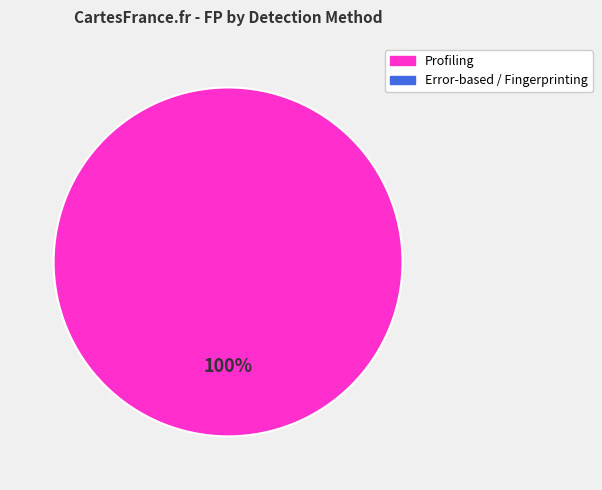

Does any single category account for the majority?

Yes